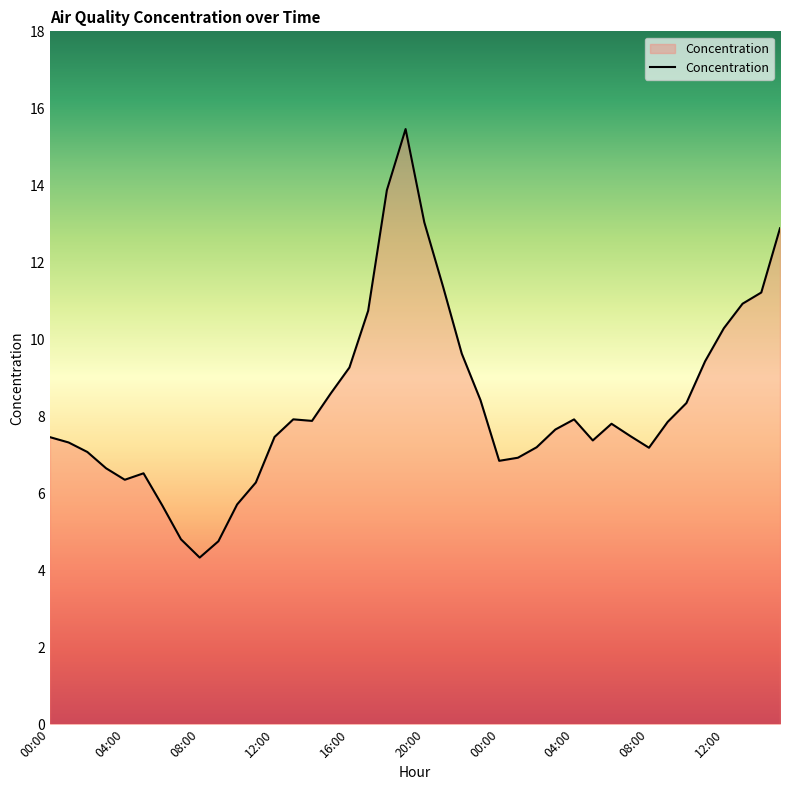

What is the minimum value shown in the chart?

4.3